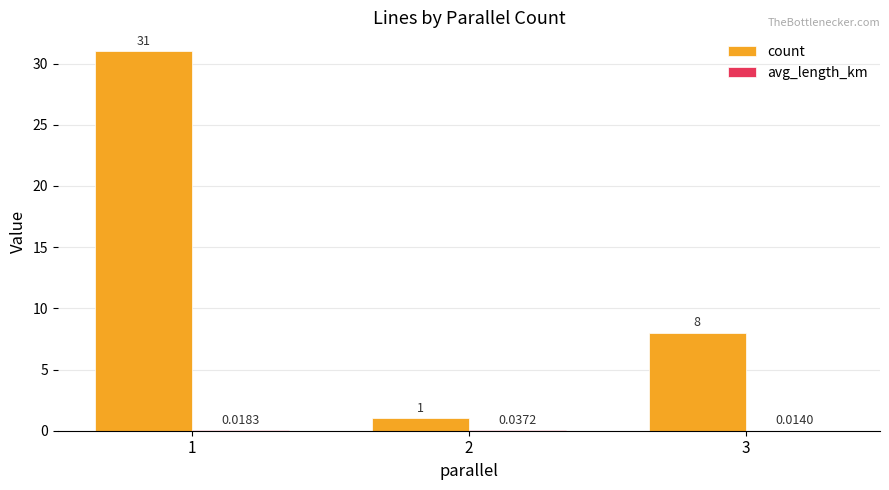

At which category is the sum across all series the highest?

1